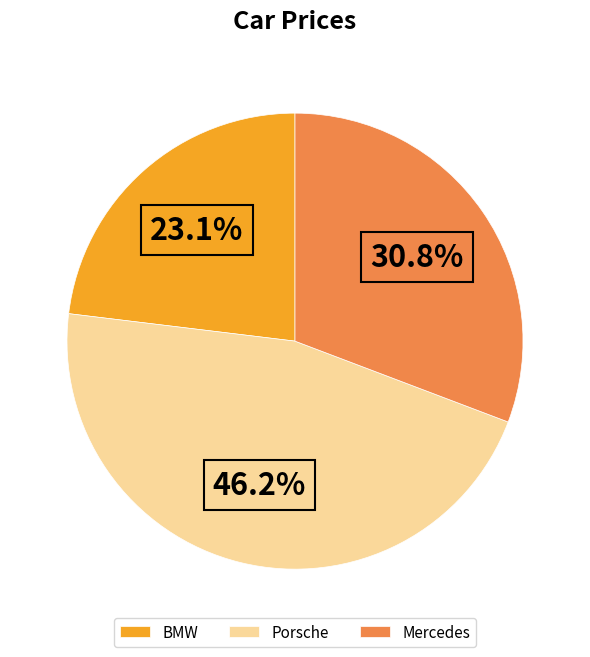

To the nearest percent, what is the difference between the Mercedes and BMW slice percentages?

8%